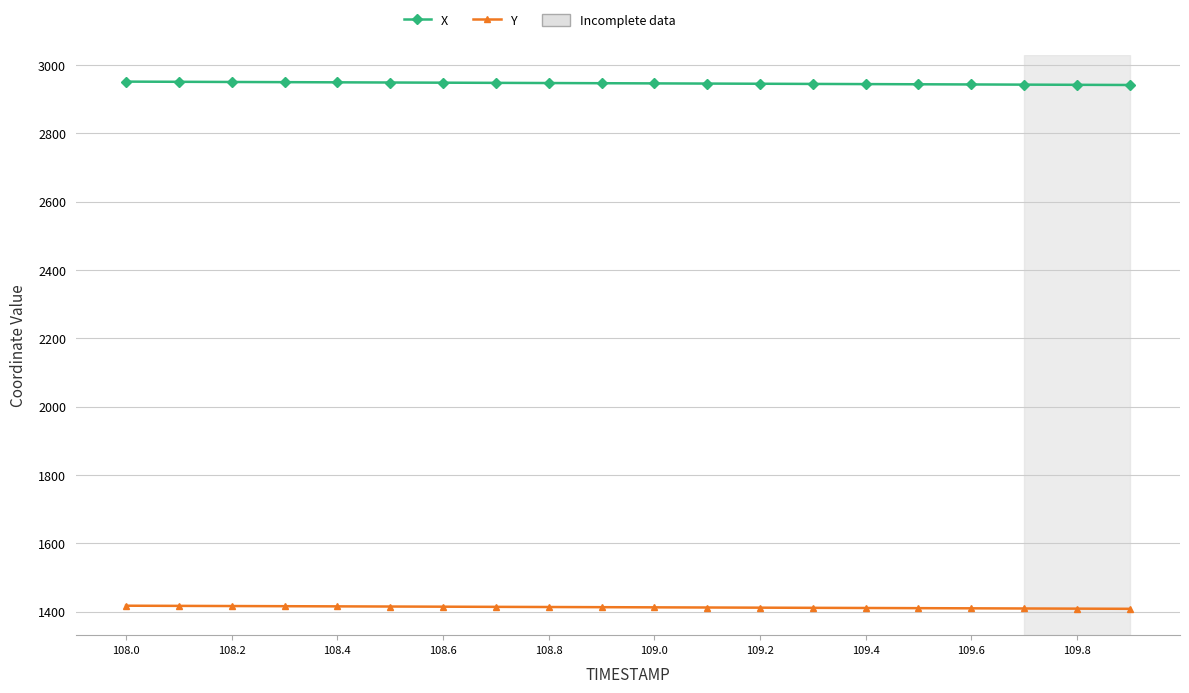

List the series in order of their overall mean, lowest first.

Y, X